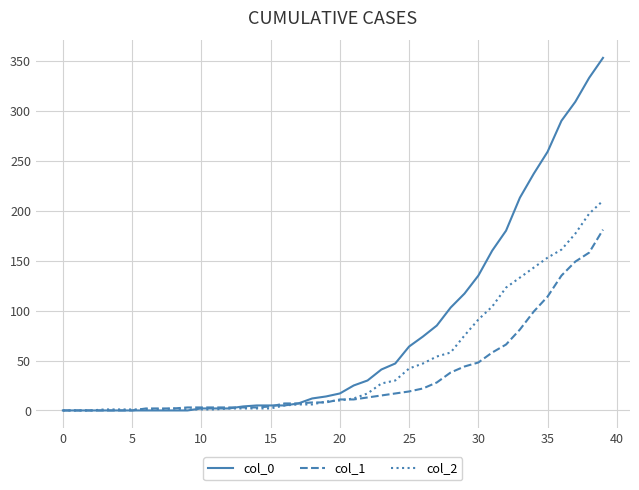

Which series has the largest total across all categories?

col_0